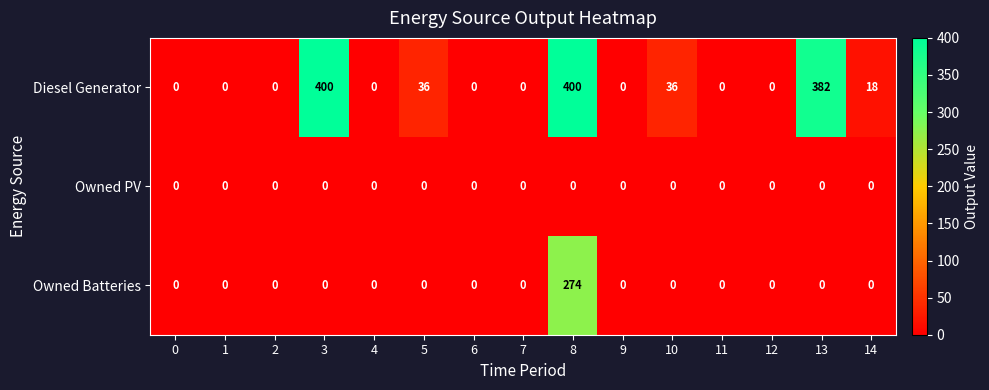

How many series are shown in this chart?

3